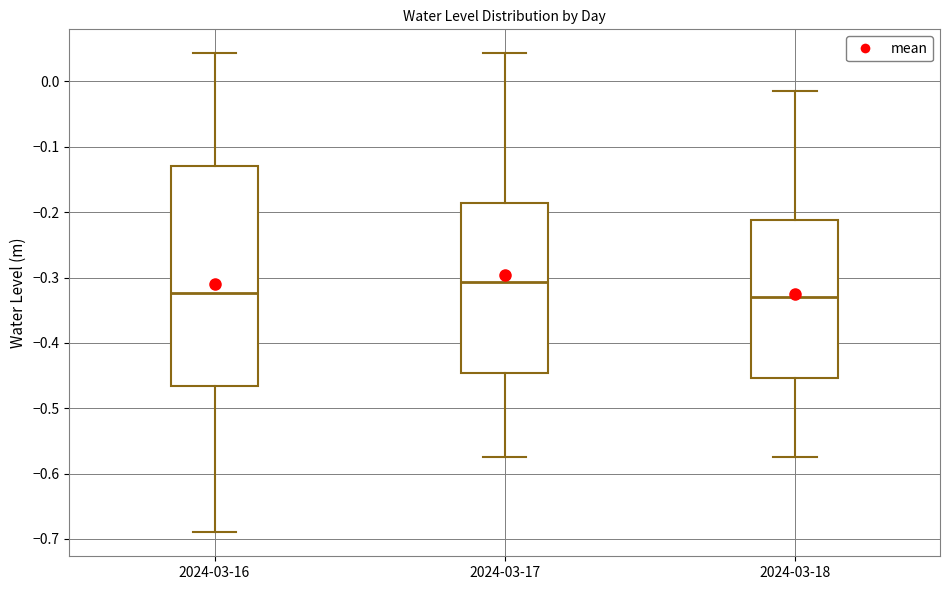

Reading left to right, transcribe this box plot: for each box, give where its median line is, the range the box spans, and where its two whiskers end, as read against the y-axis. The values are not printed on the chart, so give them approximately, as read against the axis.

2024-03-16: median -0.32, box -0.47 to -0.13, whiskers -0.69 to 0.04
2024-03-17: median -0.31, box -0.45 to -0.19, whiskers -0.58 to 0.04
2024-03-18: median -0.33, box -0.45 to -0.21, whiskers -0.58 to -0.01